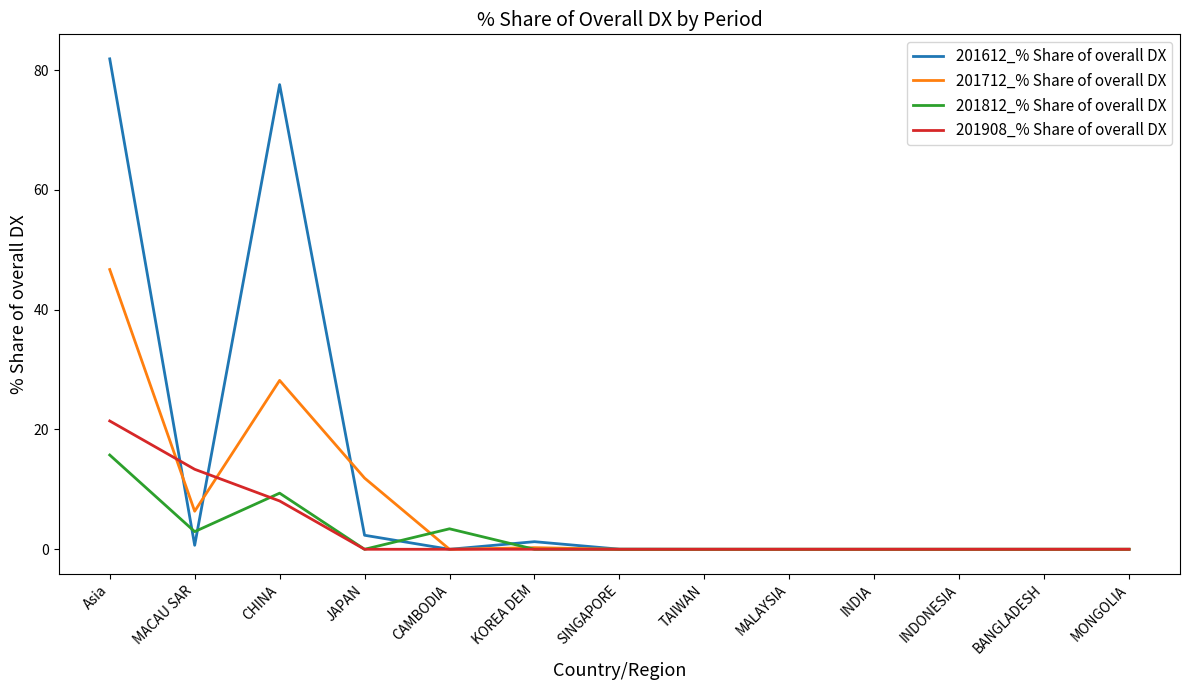

Which series has the largest range (max minus min)?

201612_% Share of overall DX